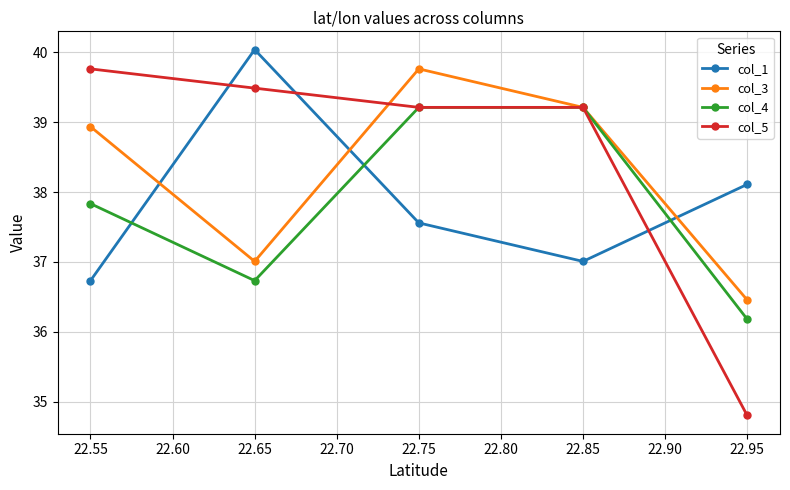

True or false: col_4 and col_3 cross at least once.

False